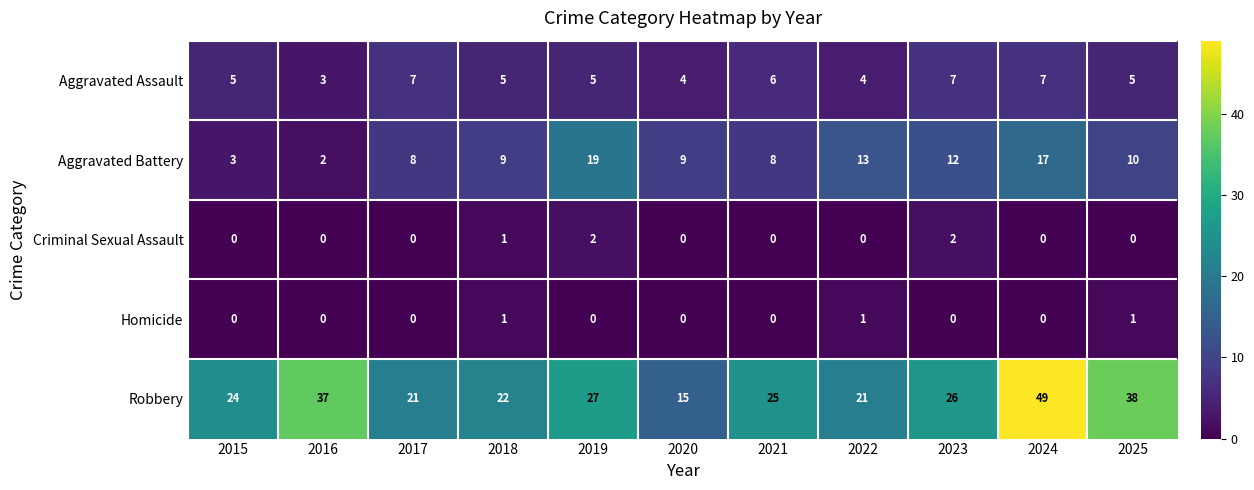

At which category is the sum across all series the highest?

2024